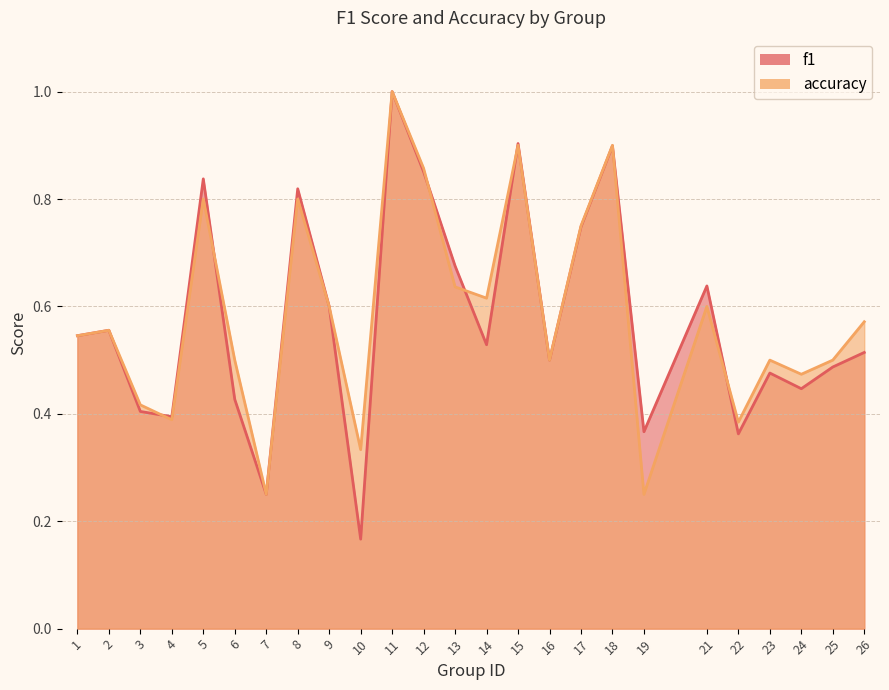

What is the average value of the accuracy series?

0.6